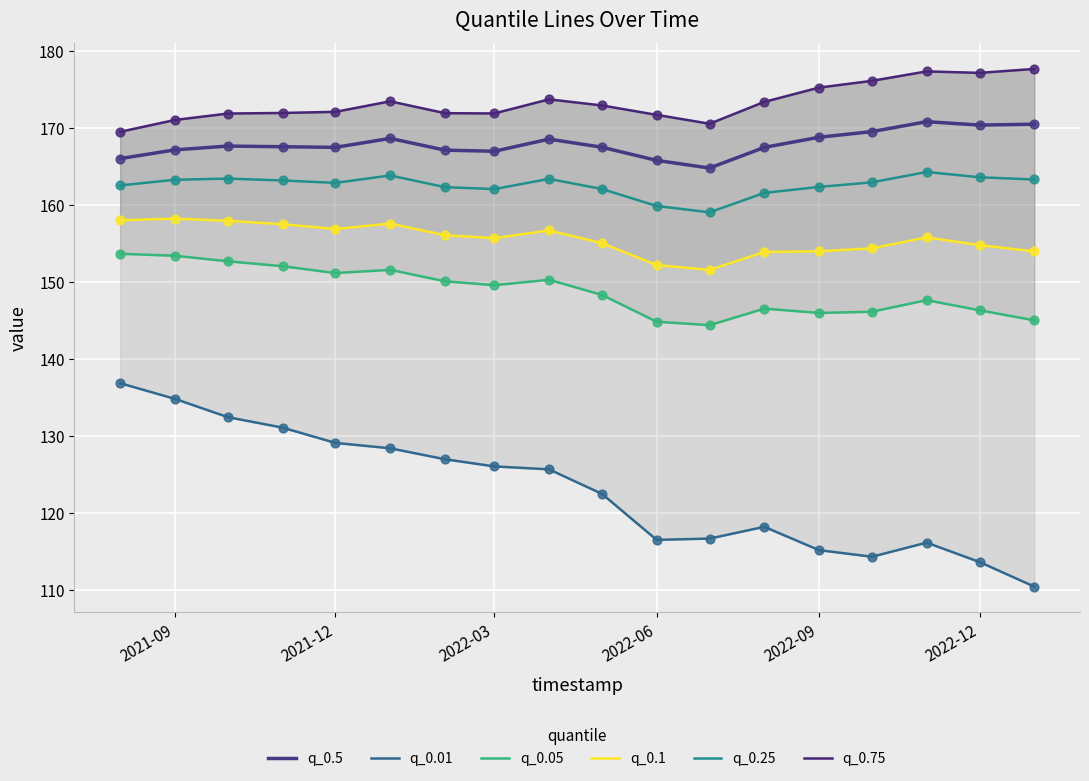

Which series has the largest total across all categories?

q_0.75